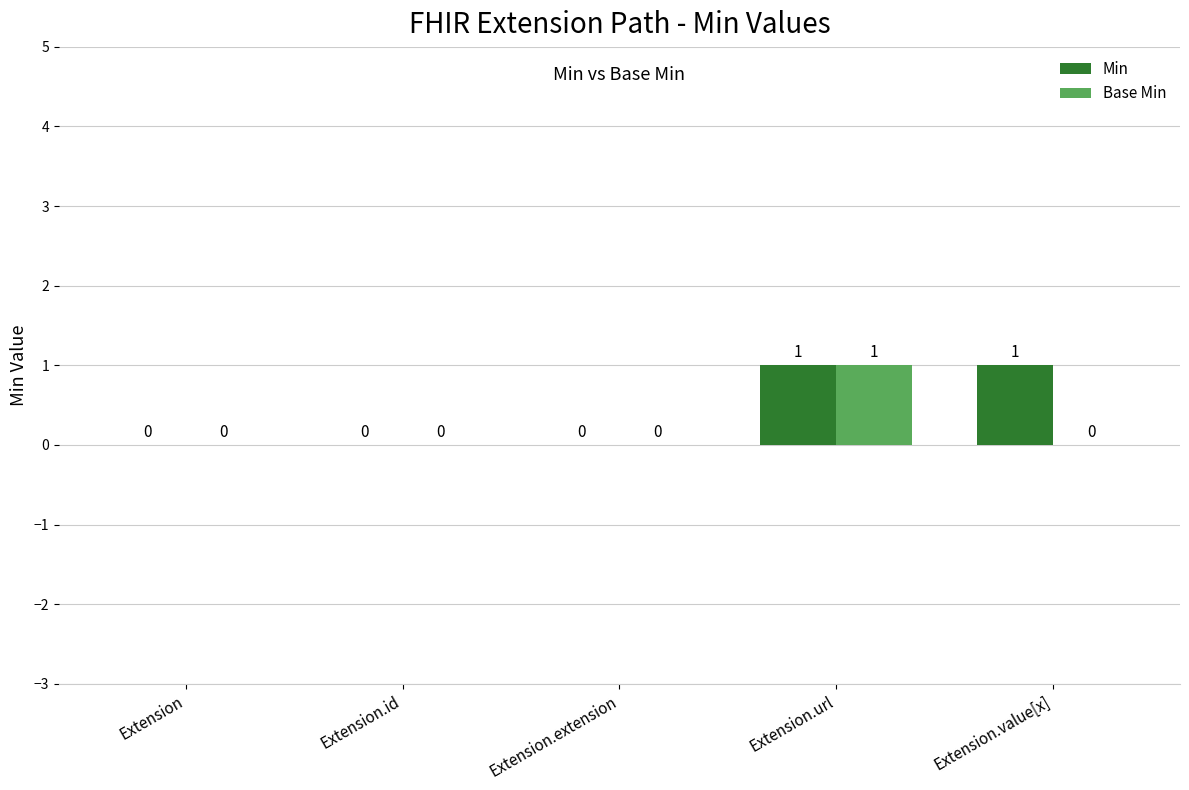

The Base Min series shows 0 at Extension.value[x]. True or false?

True